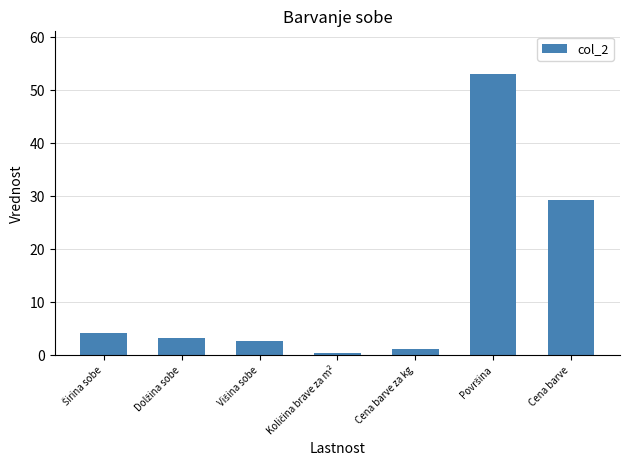

What is the smallest value displayed?

0.5